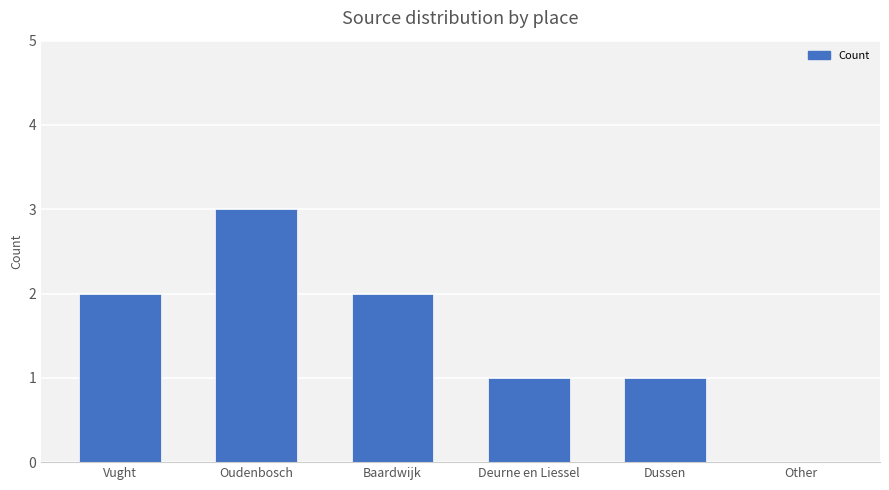

What is the ratio of the value at Oudenbosch to the value at Vught?

1.5